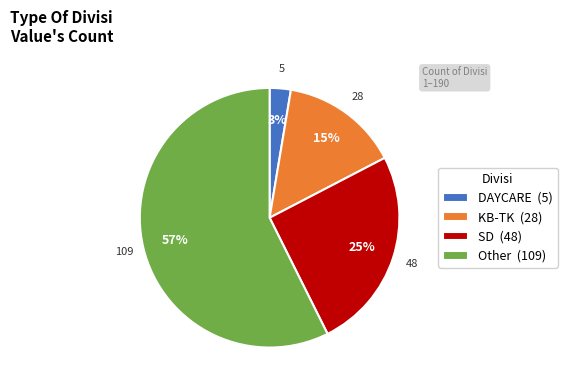

Between SD (48) and DAYCARE (5), which is larger?

SD (48)